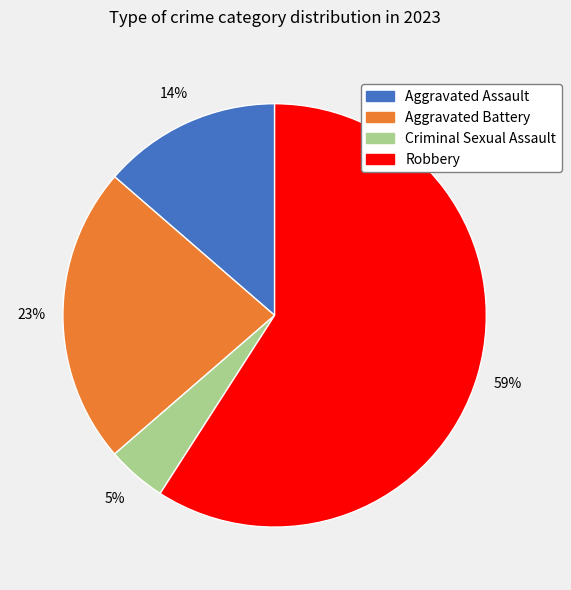

What is the largest slice in the pie chart?

Robbery